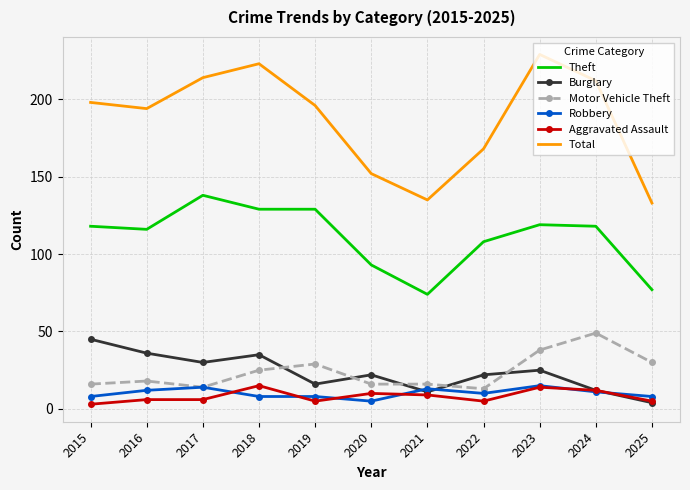

Which series changed the most between 2019 and 2021?

Total